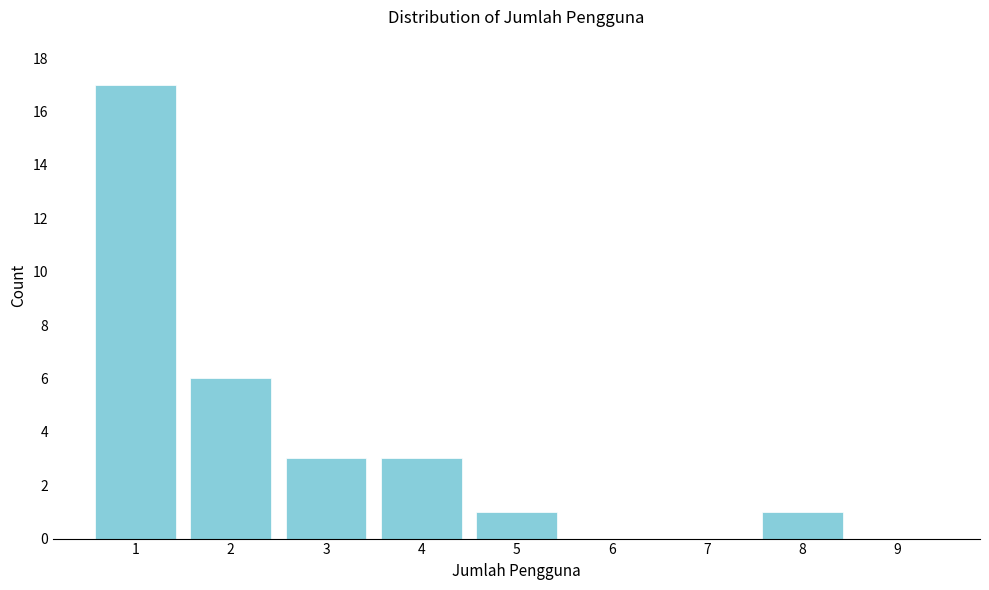

Reading right to left, extract all data points from this chart.

9=0	8=1	7=0	6=0	5=1	4=3	3=3	2=6	1=17